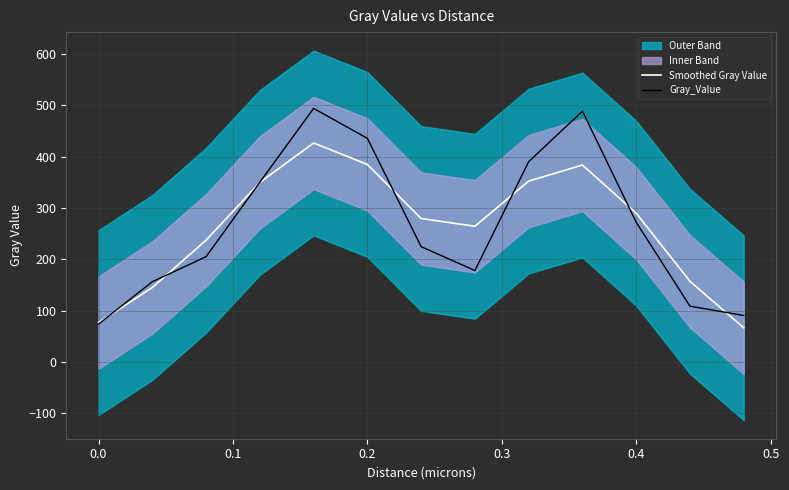

Does the chart display data point markers on the line(s)?

No